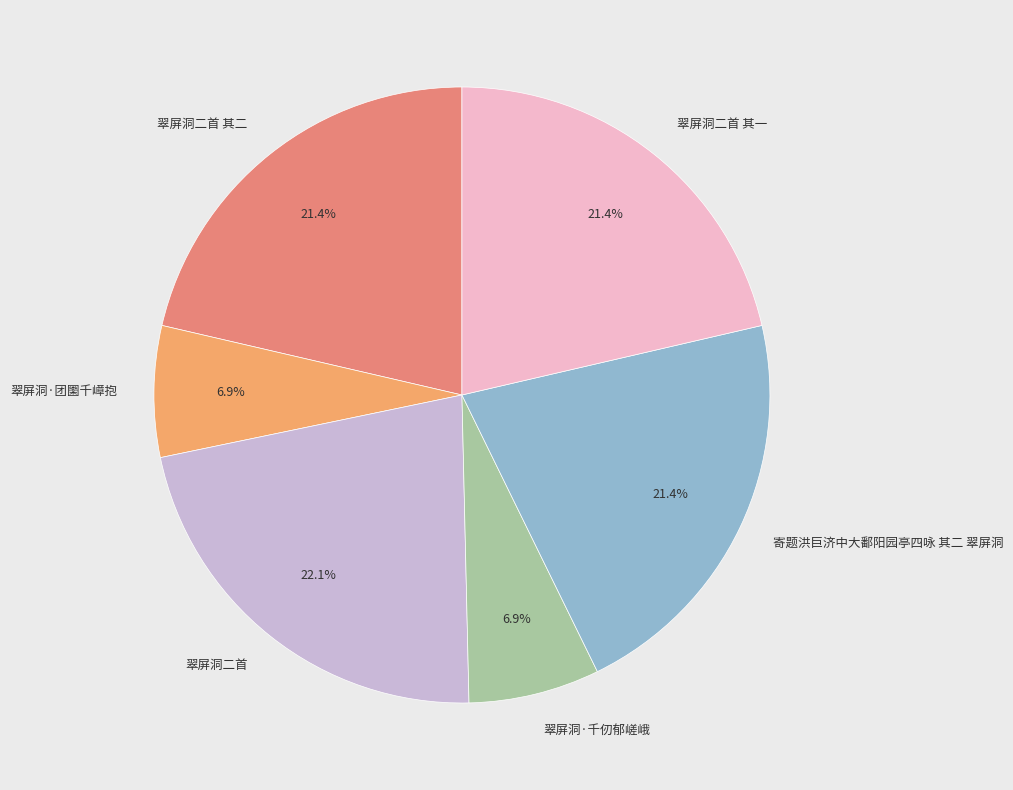

Is the sum of 翠屏洞二首 其二 and 翠屏洞二首 其一 greater than half?

No